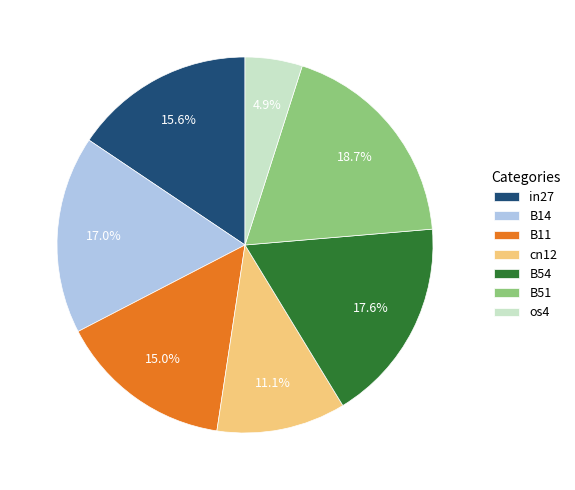

Is the sum of B54 and in27 greater than half?

No